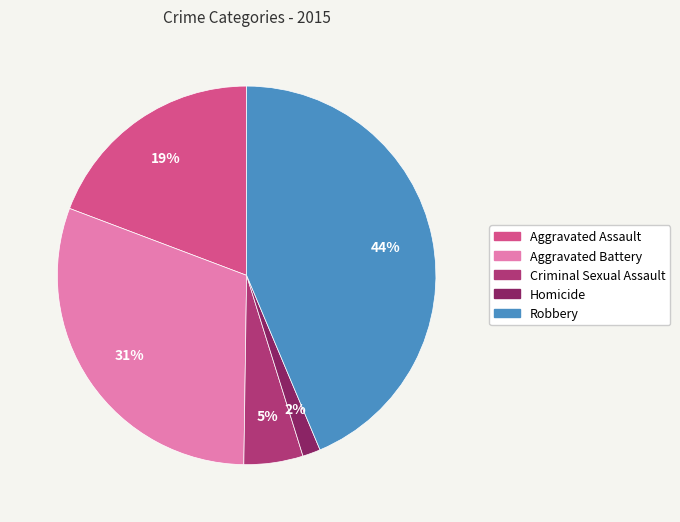

How many segments does this pie chart have?

5